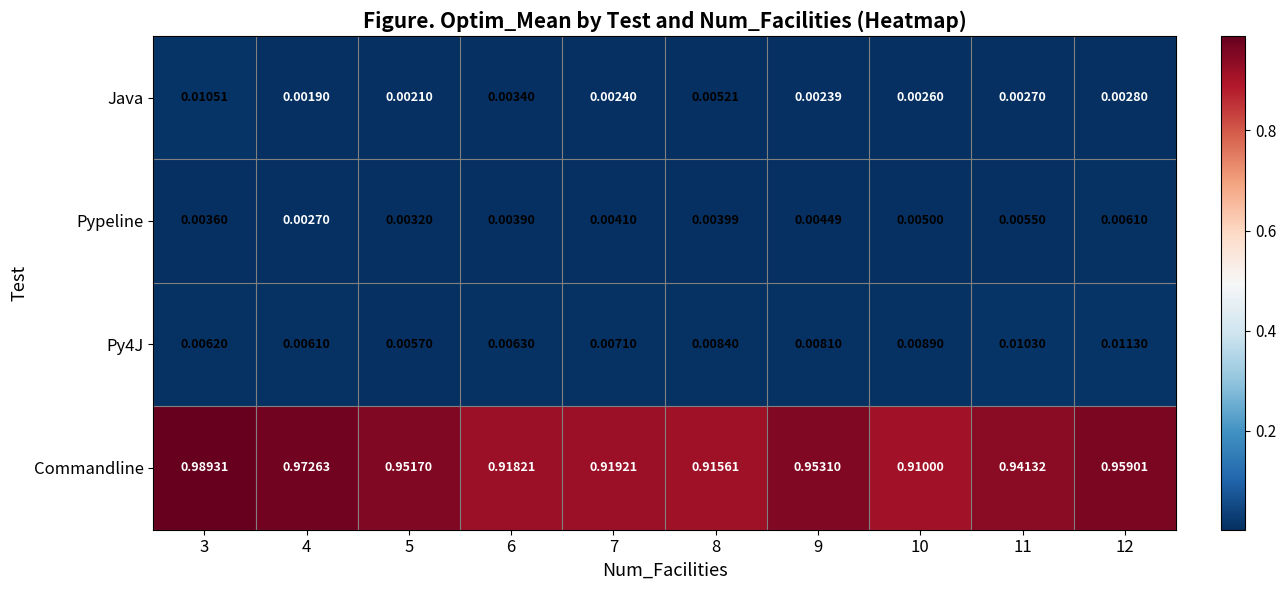

Which series has the widest spread of values?

Commandline